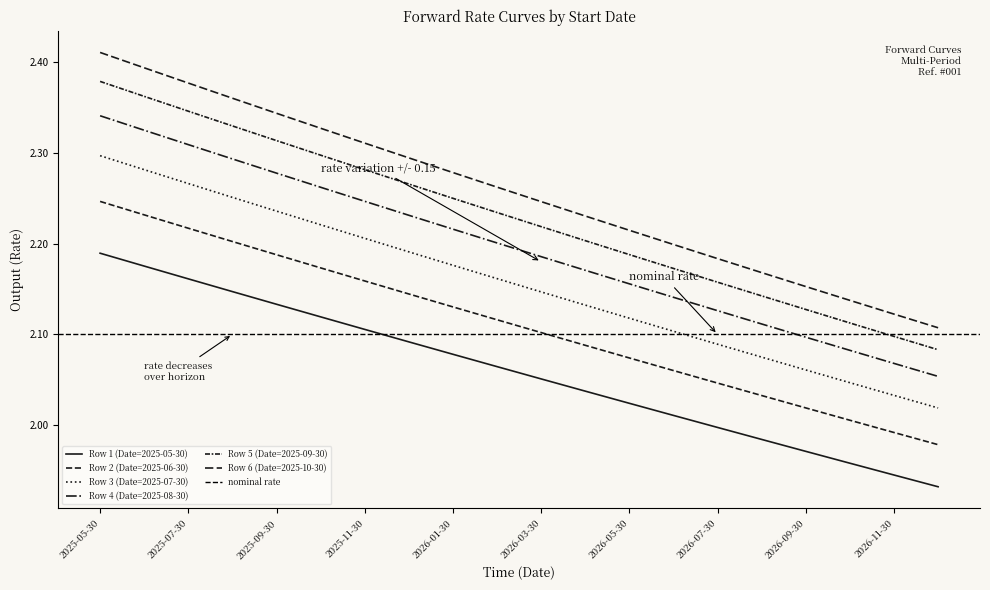

True or false: Row 2 (Date=2025-06-30) and Row 1 (Date=2025-05-30) cross at least once.

False